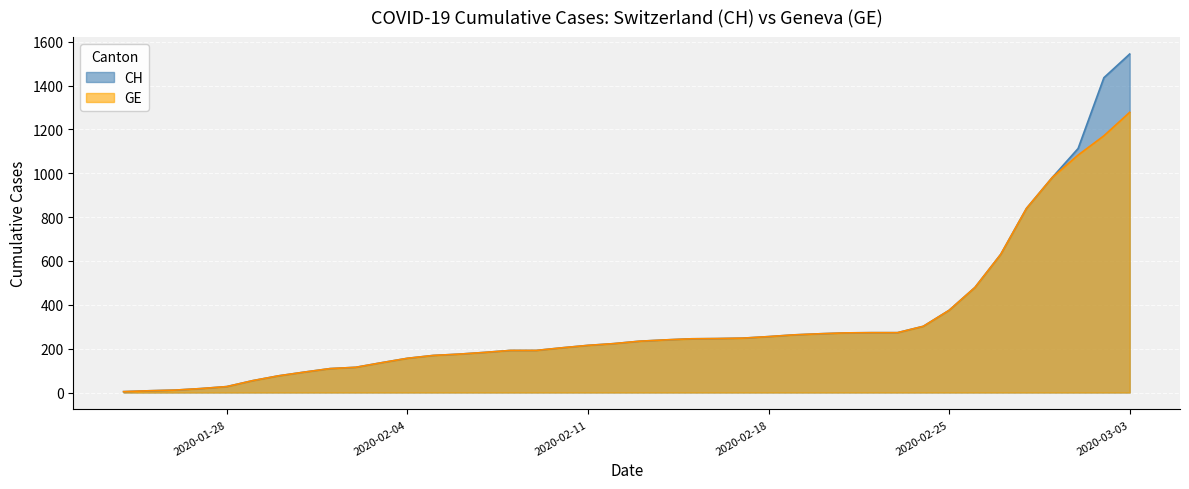

List the series in order of their peak value, lowest first.

GE, CH